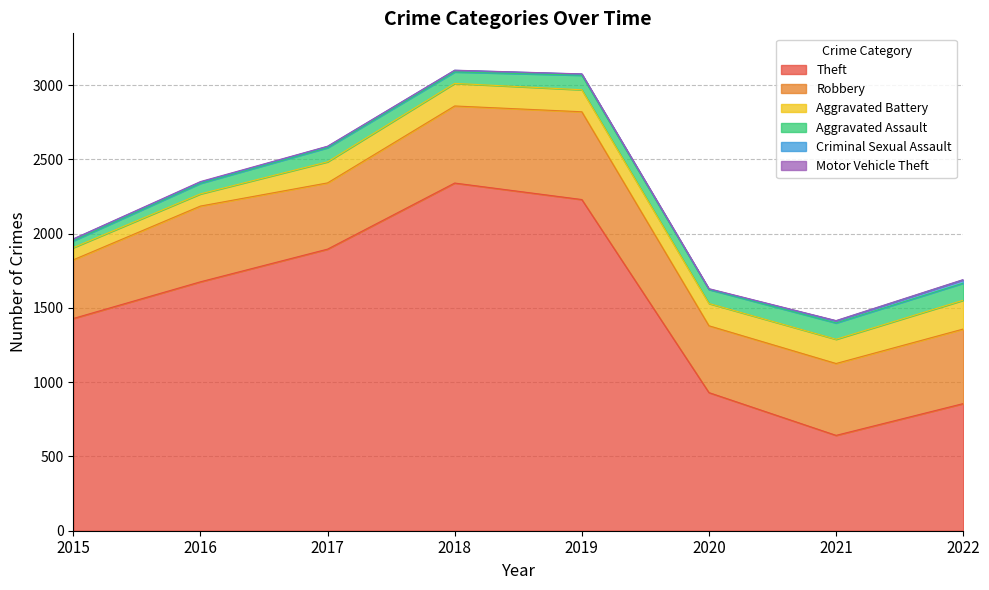

Is it true that Criminal Sexual Assault equals 22 at 2022?

True